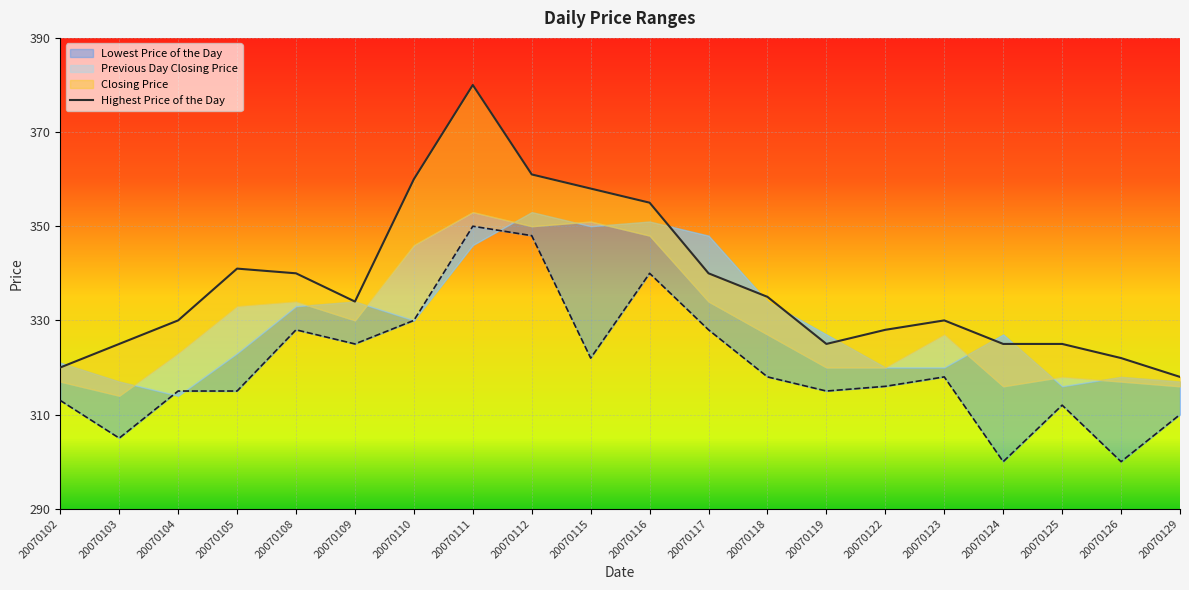

In Lowest Price of the Day, how many points are lower than both neighbors (excluding endpoints)?

6